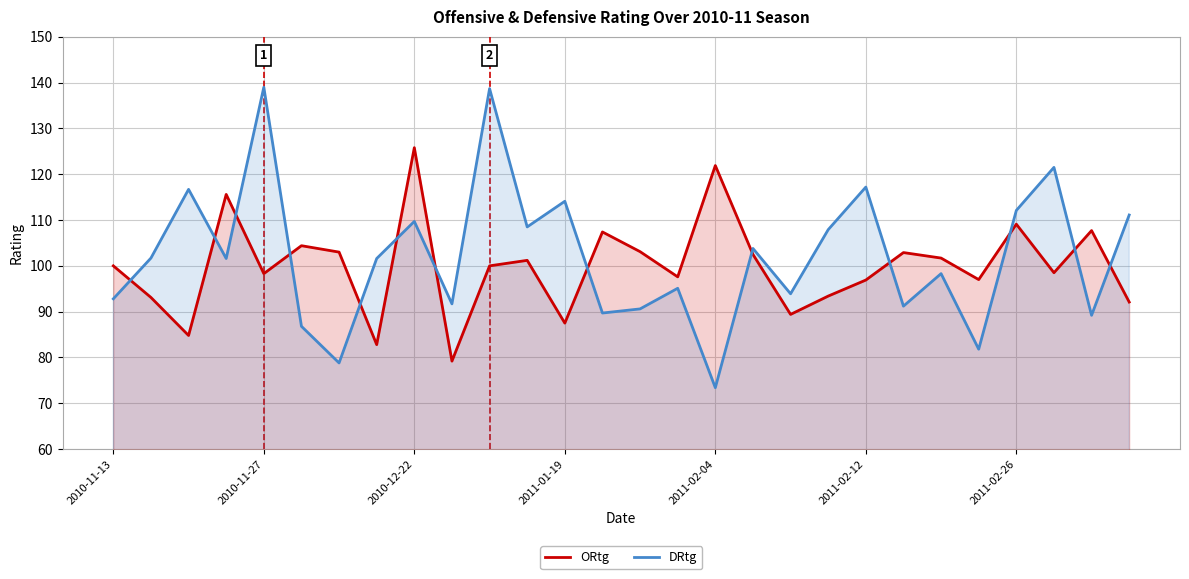

True or false: ORtg has more than 1 points higher than both neighbors.

True